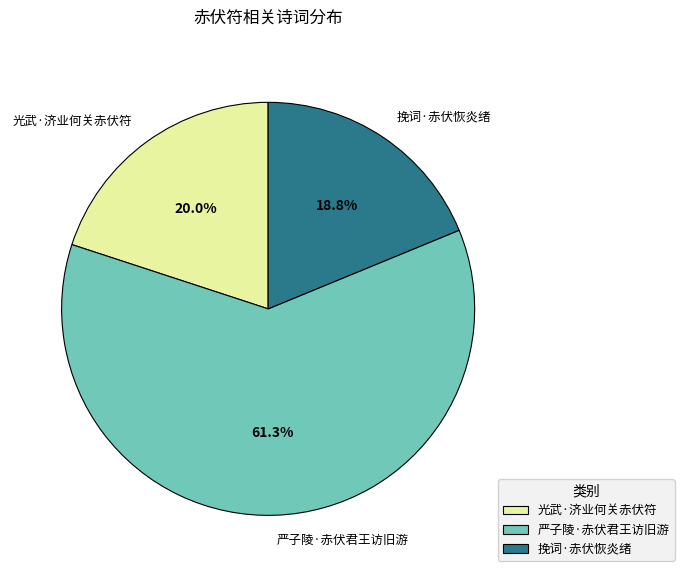

How many slices are in this pie chart?

3